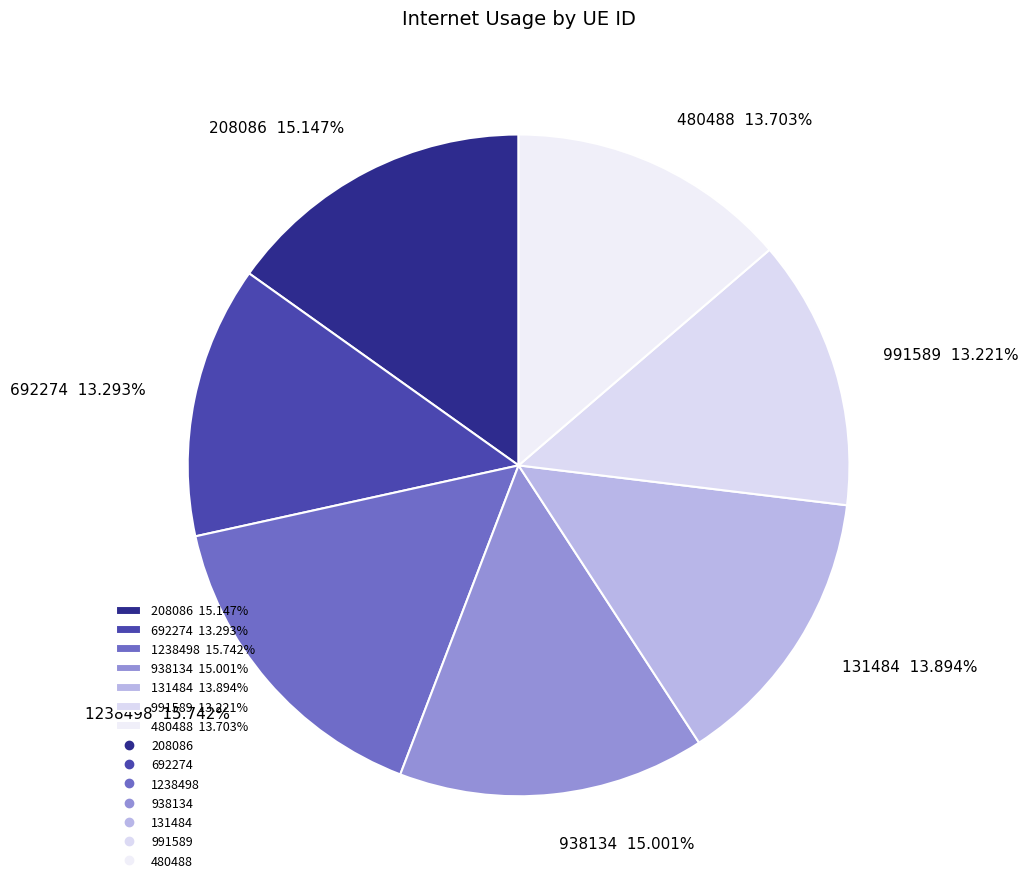

How many segments does this pie chart have?

7